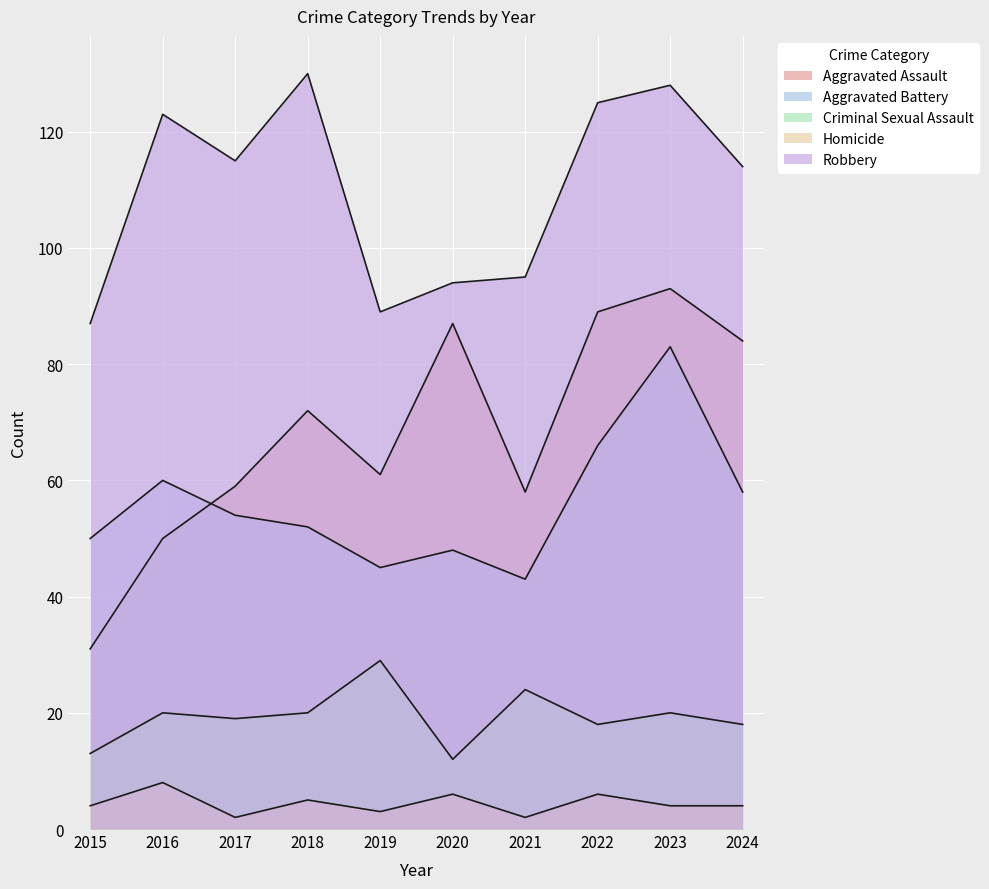

How many lines are shown in the chart?

5